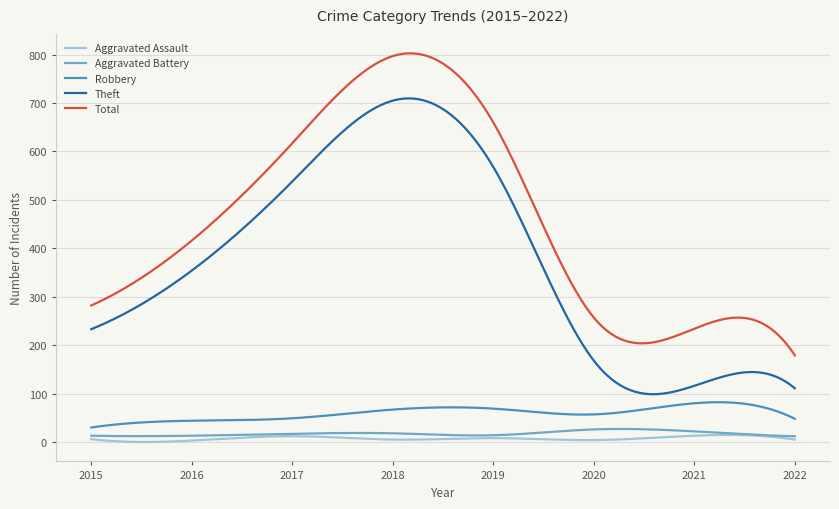

What are all the series names shown in the legend?

Aggravated Assault, Aggravated Battery, Robbery, Theft, Total